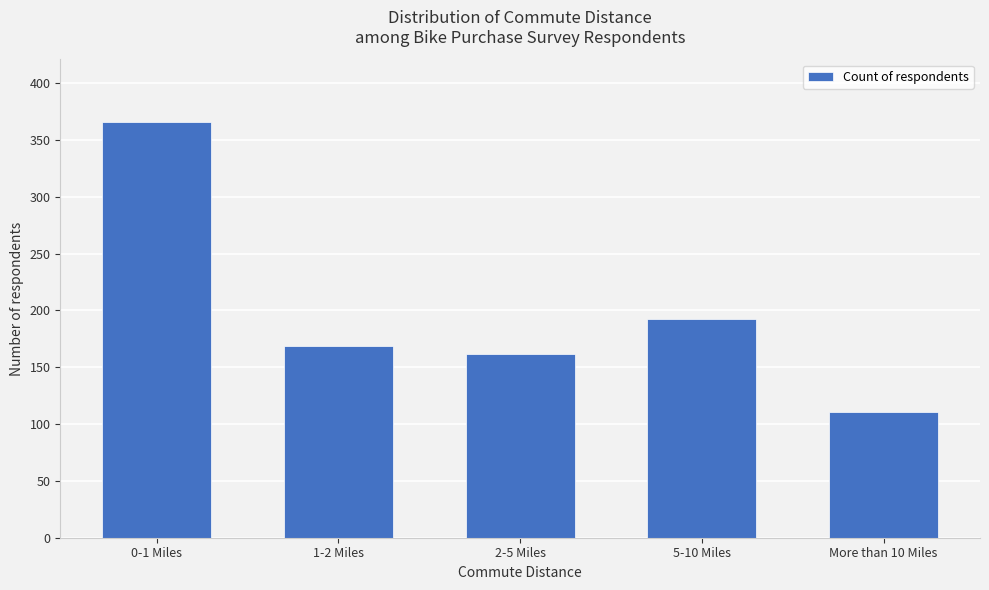

Reading left to right, extract all data points from this chart.

0-1 Miles=366	1-2 Miles=169	2-5 Miles=162	5-10 Miles=192	More than 10 Miles=111